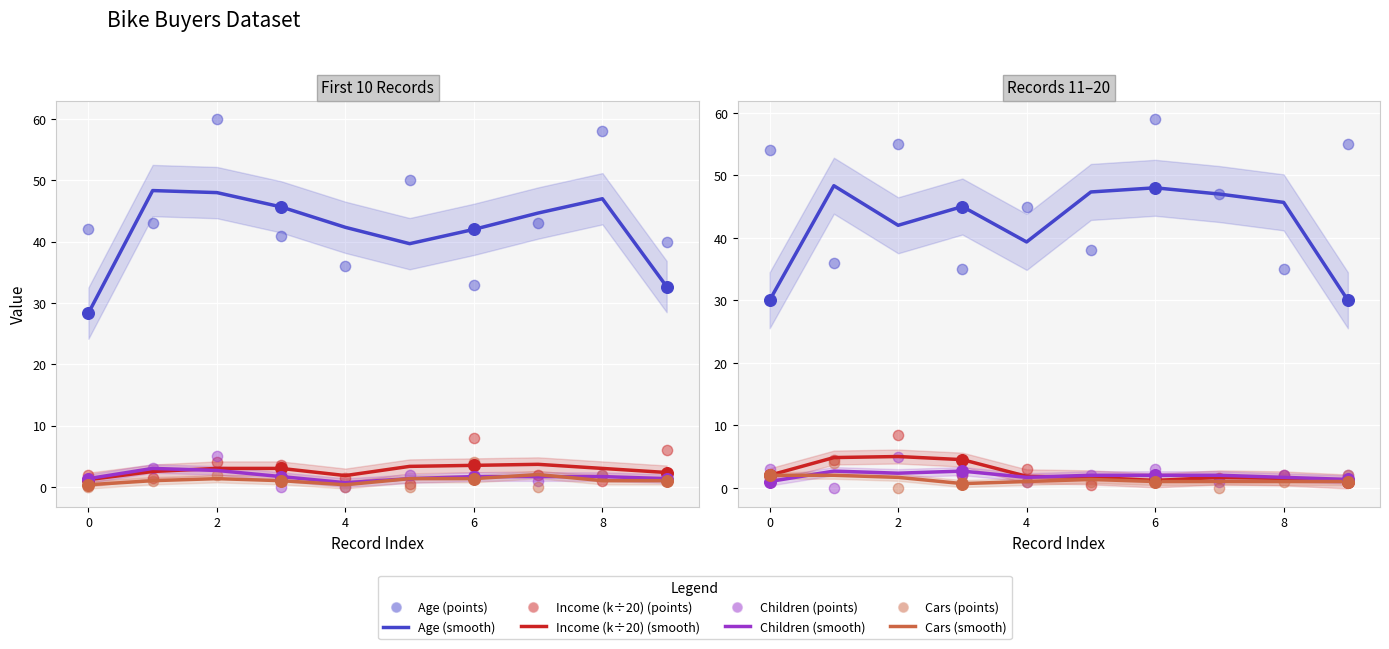

Which series contains the highest Y value?

Age